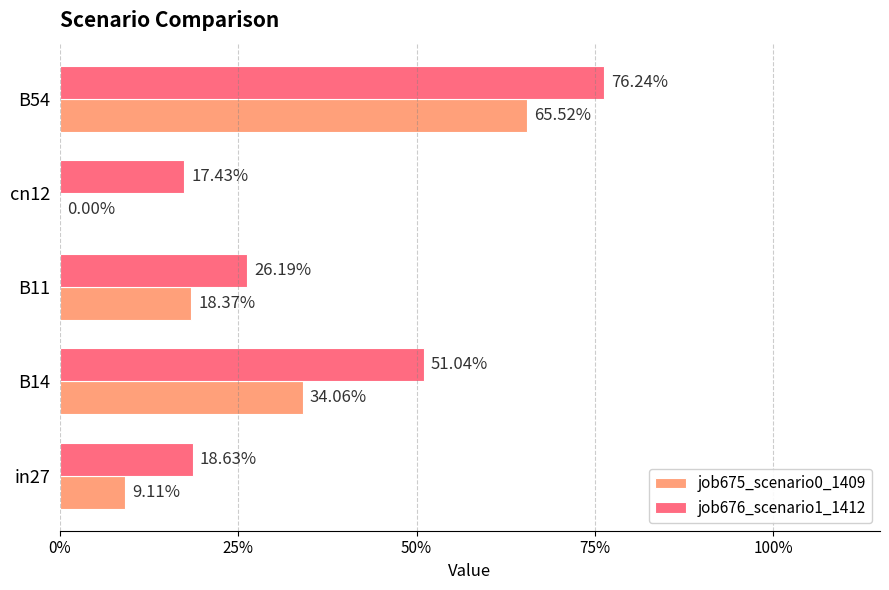

What are all the series names shown in the legend?

job675_scenario0_1409, job676_scenario1_1412